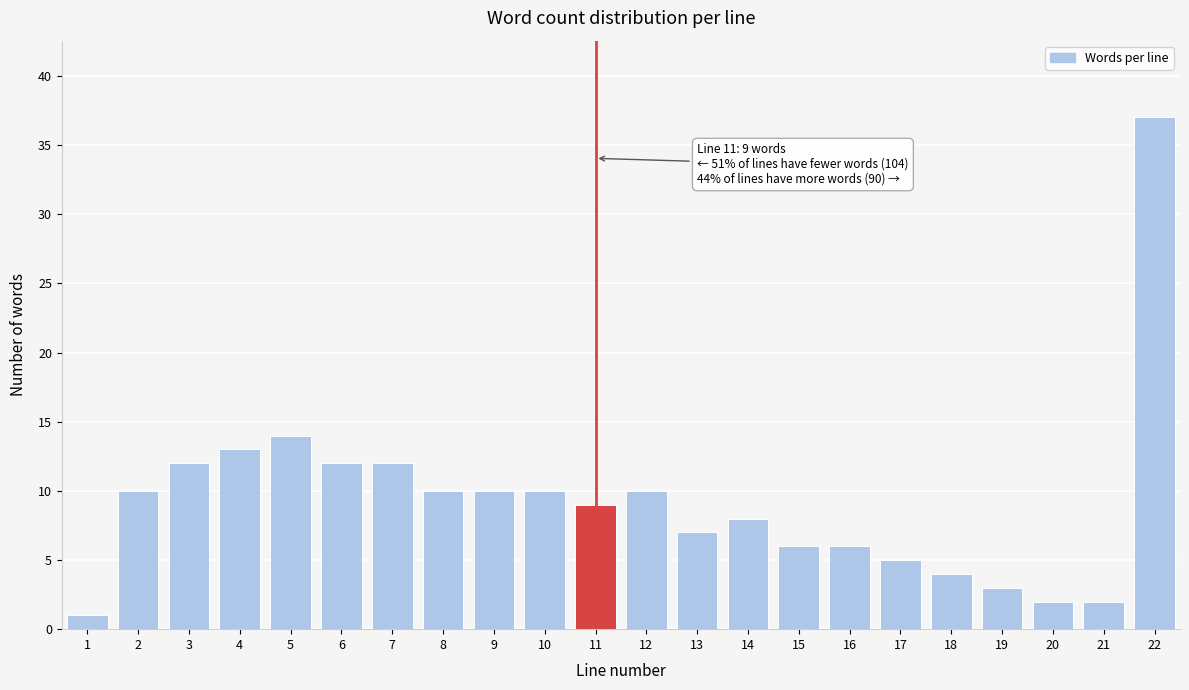

Reading left to right, list all the values displayed in this chart.

1	10	12	13	14	12	12	10	10	10	9	10	7	8	6	6	5	4	3	2	2	37